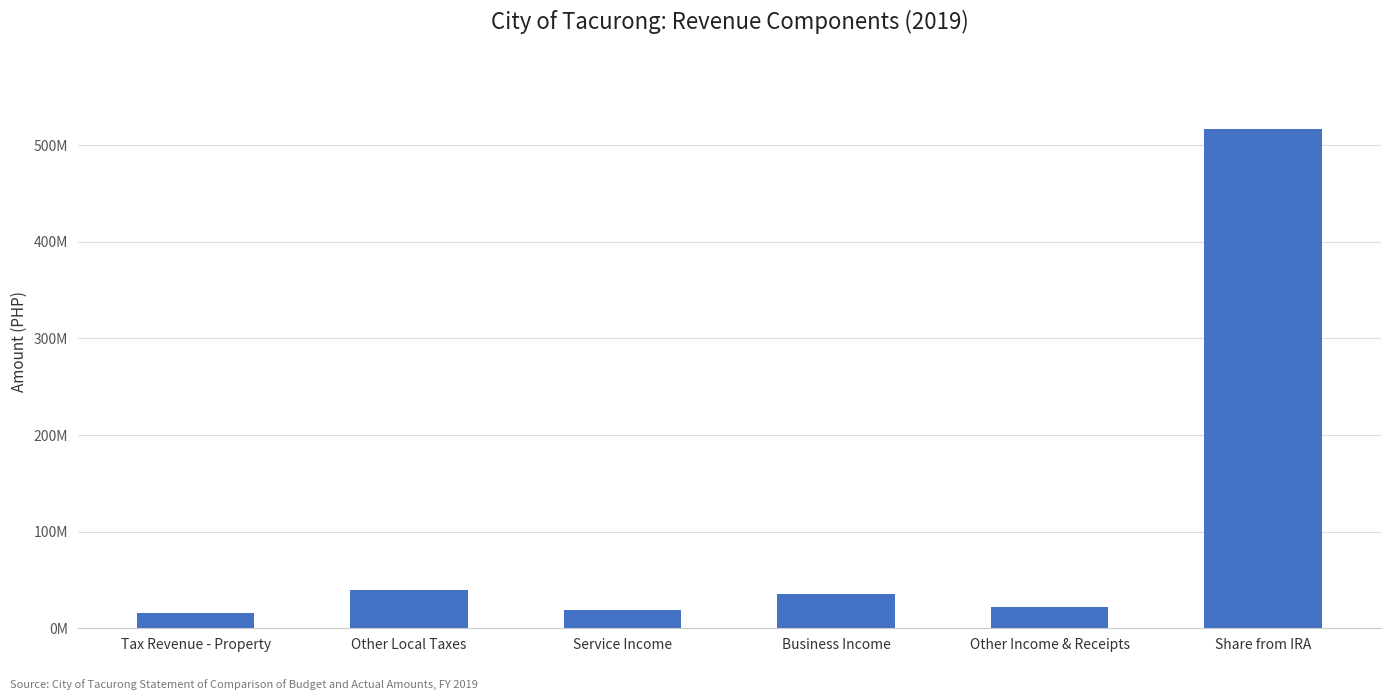

Which category has the highest value across all series?

Share from IRA